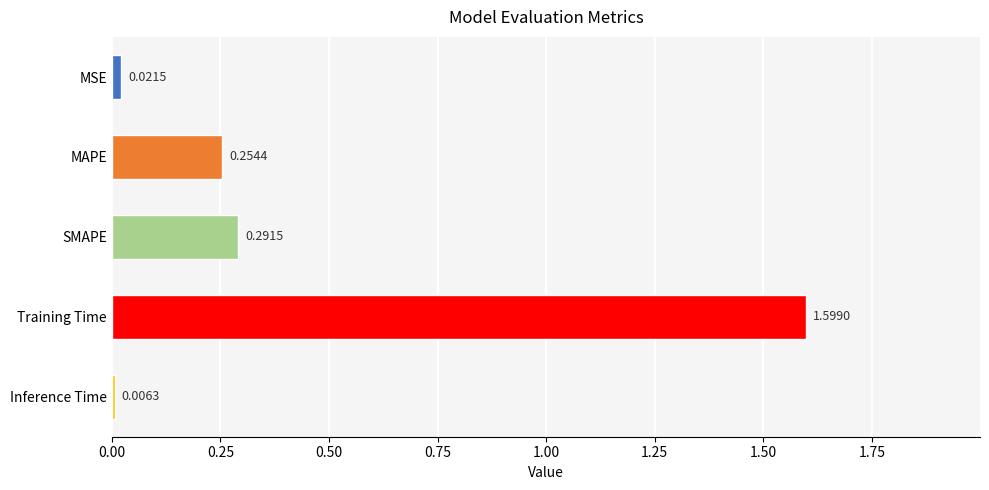

Rank the categories by value from highest to lowest.

Training Time, SMAPE, MAPE, MSE, Inference Time